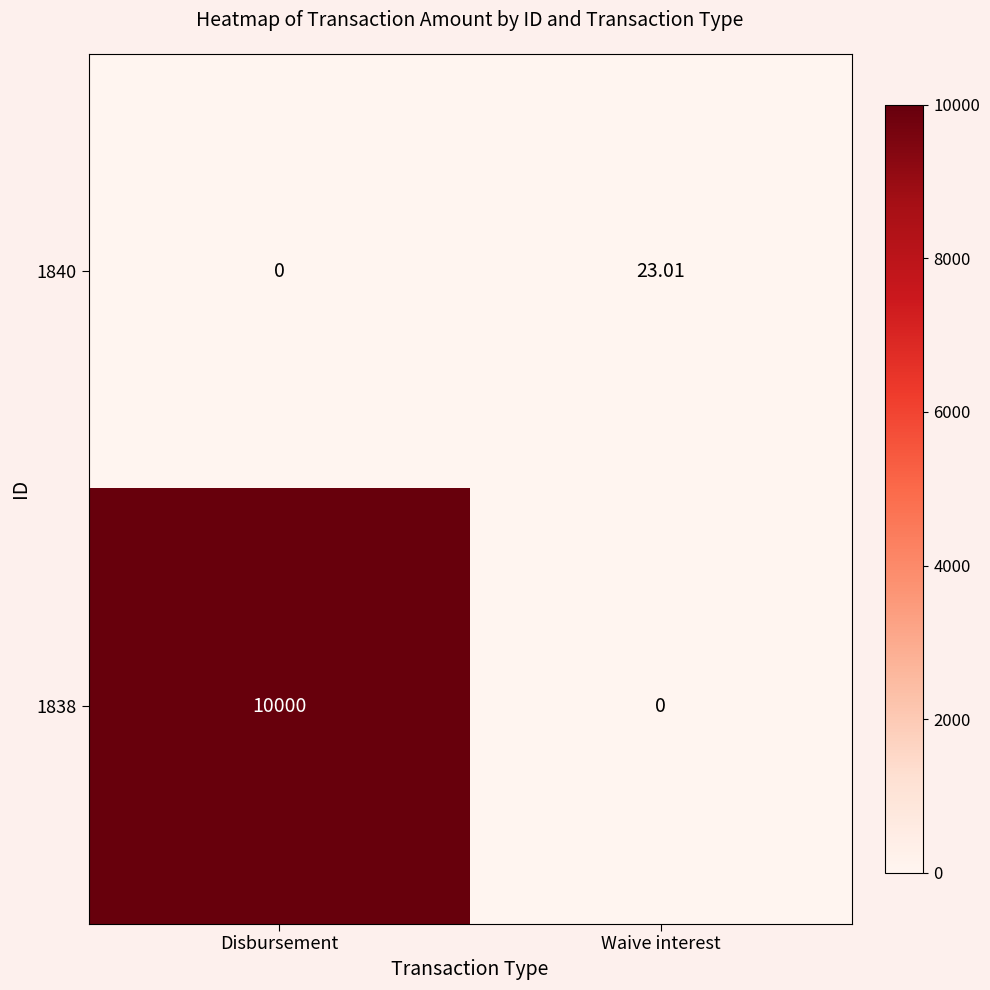

Which series has the largest total across all categories?

1838